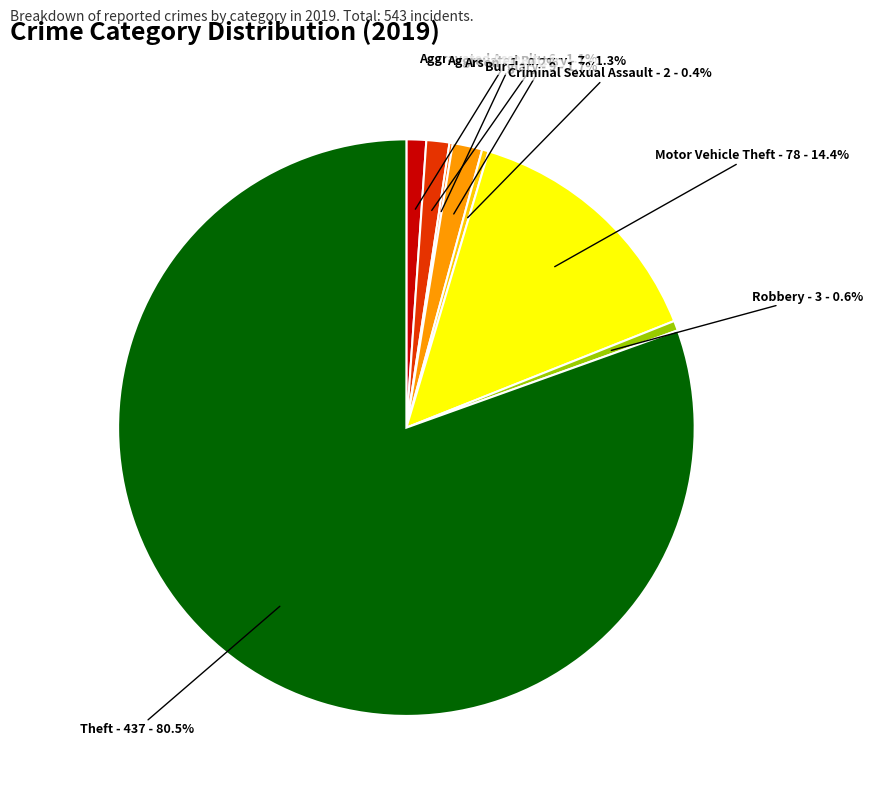

Is there any slice that represents more than half of the pie?

Yes